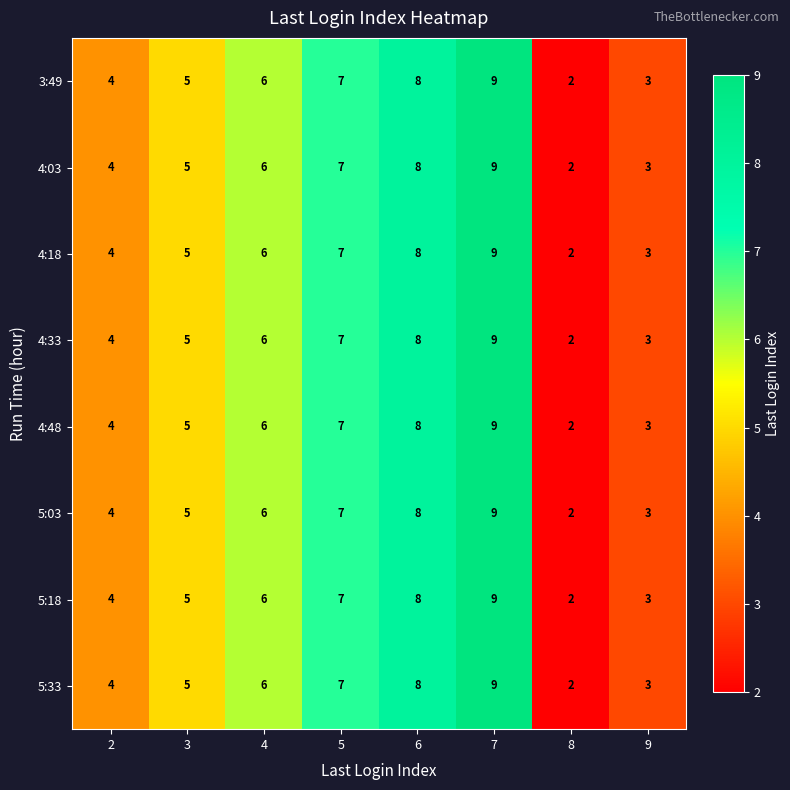

What is the sum of the 4:03 values at 4 and 8?

8